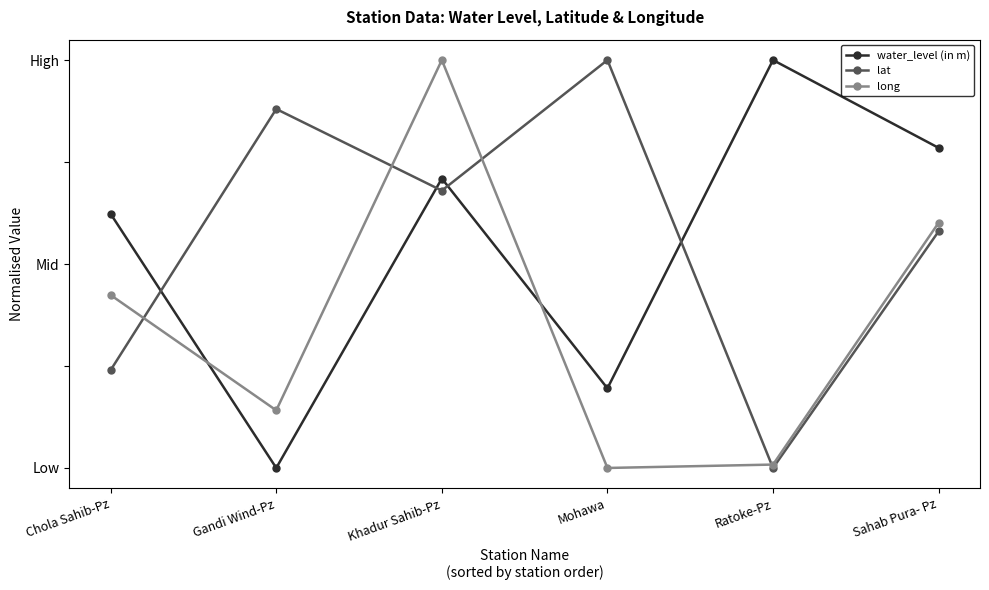

Between which two adjacent categories do long and lat first intersect?

Chola Sahib-Pz and Gandi Wind-Pz